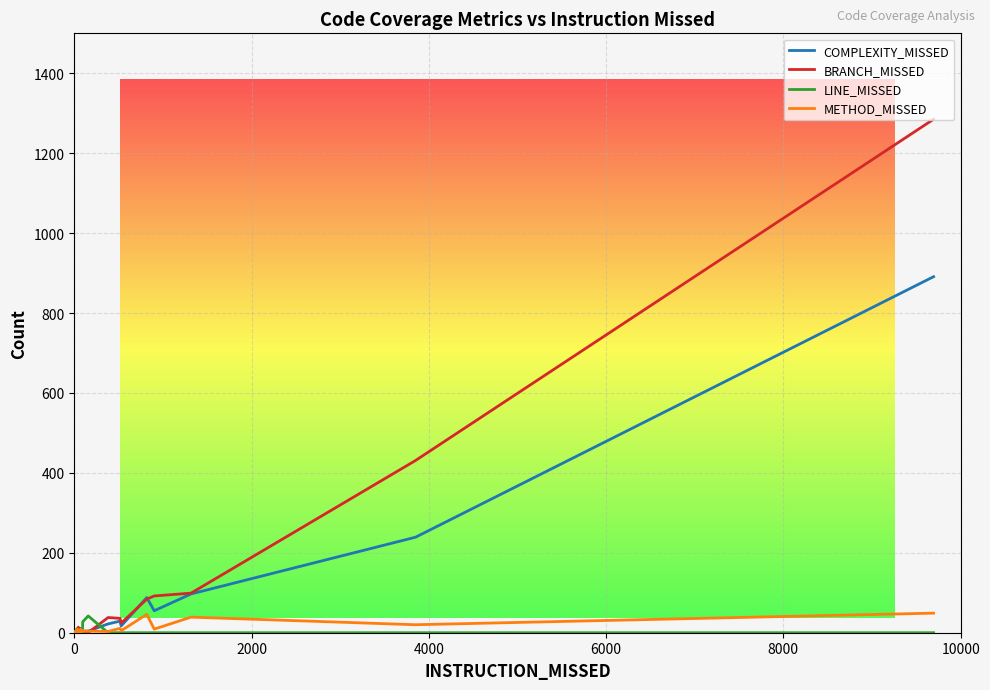

How many intersections are there between METHOD_MISSED and LINE_MISSED?

6